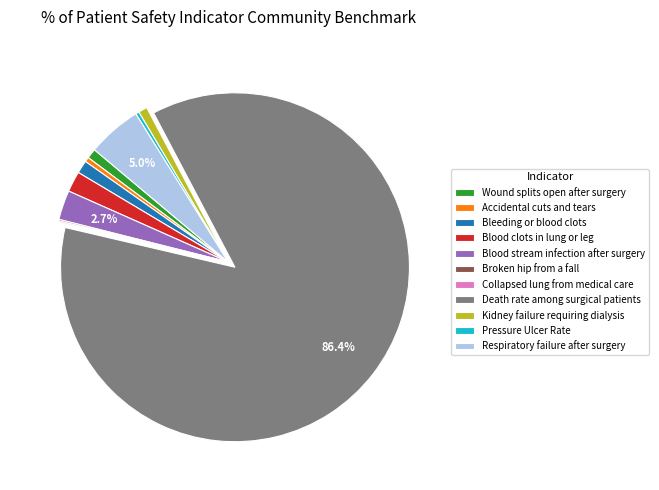

What percentage is the Blood stream infection after surgery slice, to the nearest percent?

3%